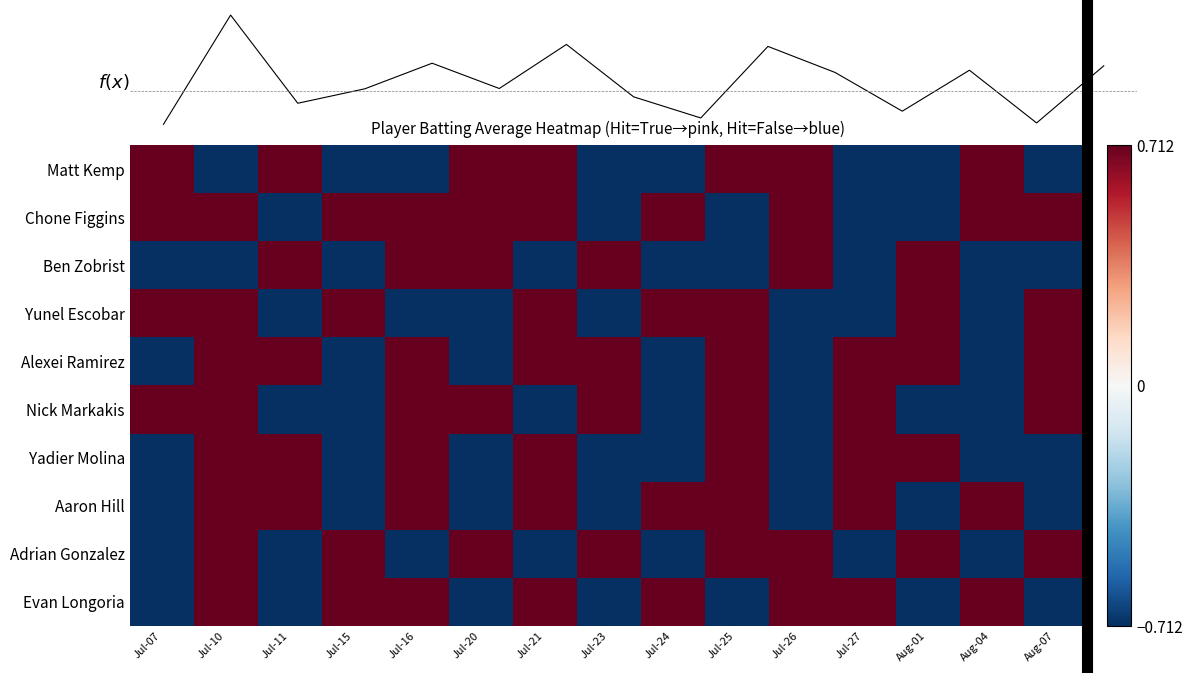

What is the average value of the f(x) series?

0.6